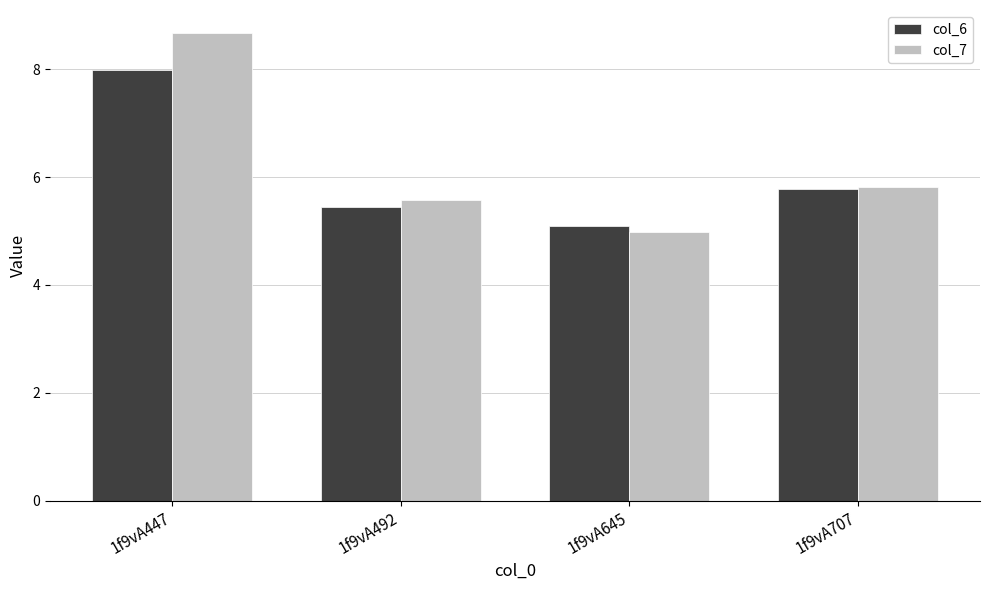

Rank the series by their maximum value, from highest to lowest.

col_7, col_6